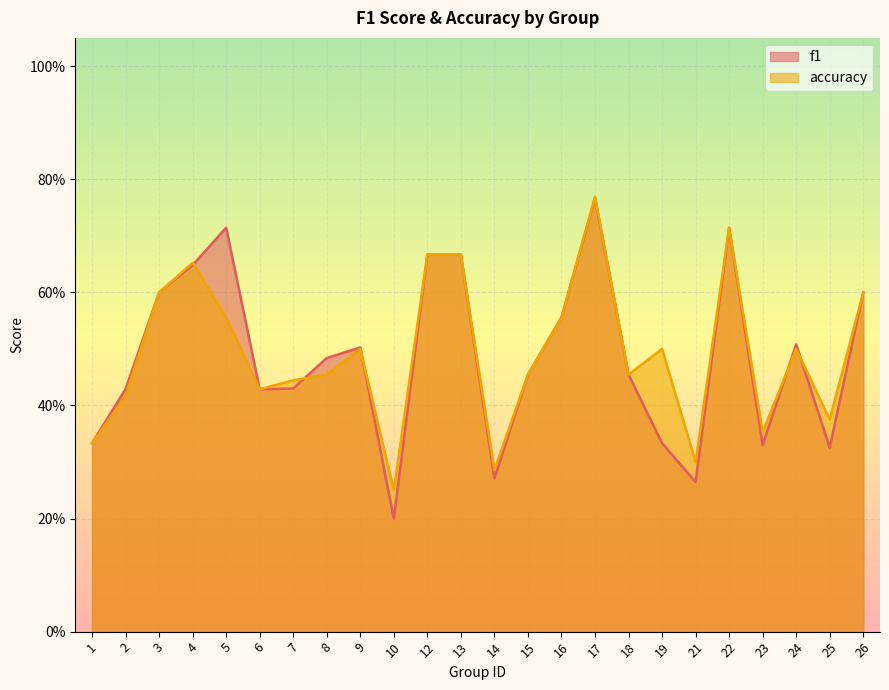

What is the difference between the maximum and second lowest values in the accuracy series?

0.5